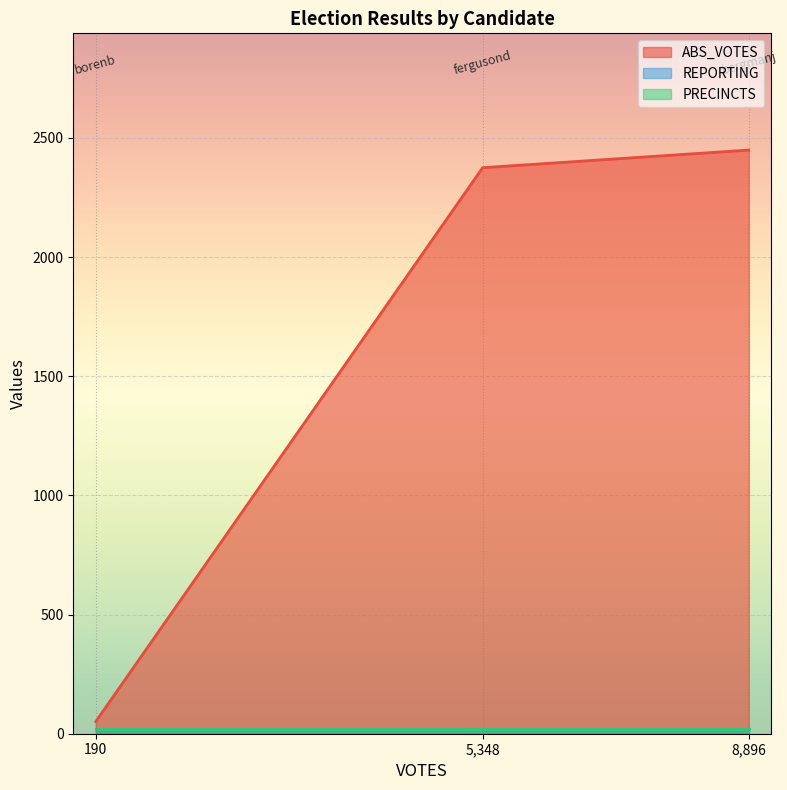

Reading left to right, transcribe all the data shown in this chart.

ABS_VOTES: bergmanj=2449	borenb=51	fergusond=2375
REPORTING: bergmanj=20	borenb=20	fergusond=20
PRECINCTS: bergmanj=20	borenb=20	fergusond=20